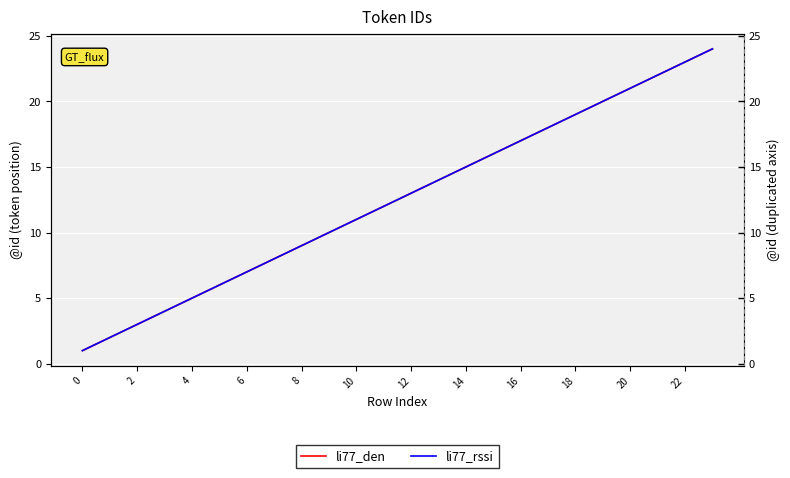

How many lines are shown in the chart?

2